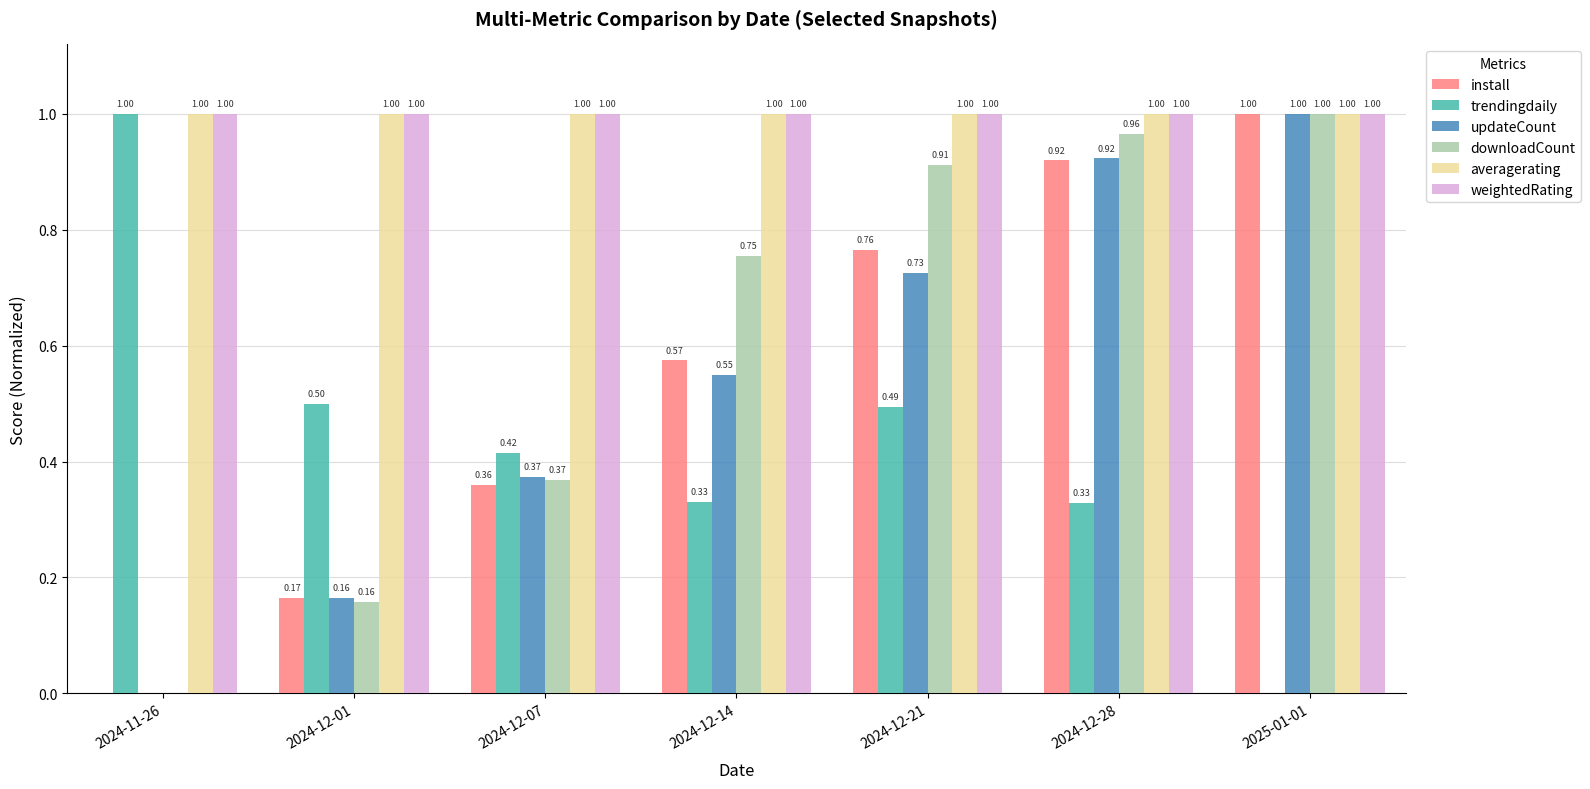

Between 2024-11-26 and 2024-12-07, which series saw the biggest shift?

trendingdaily